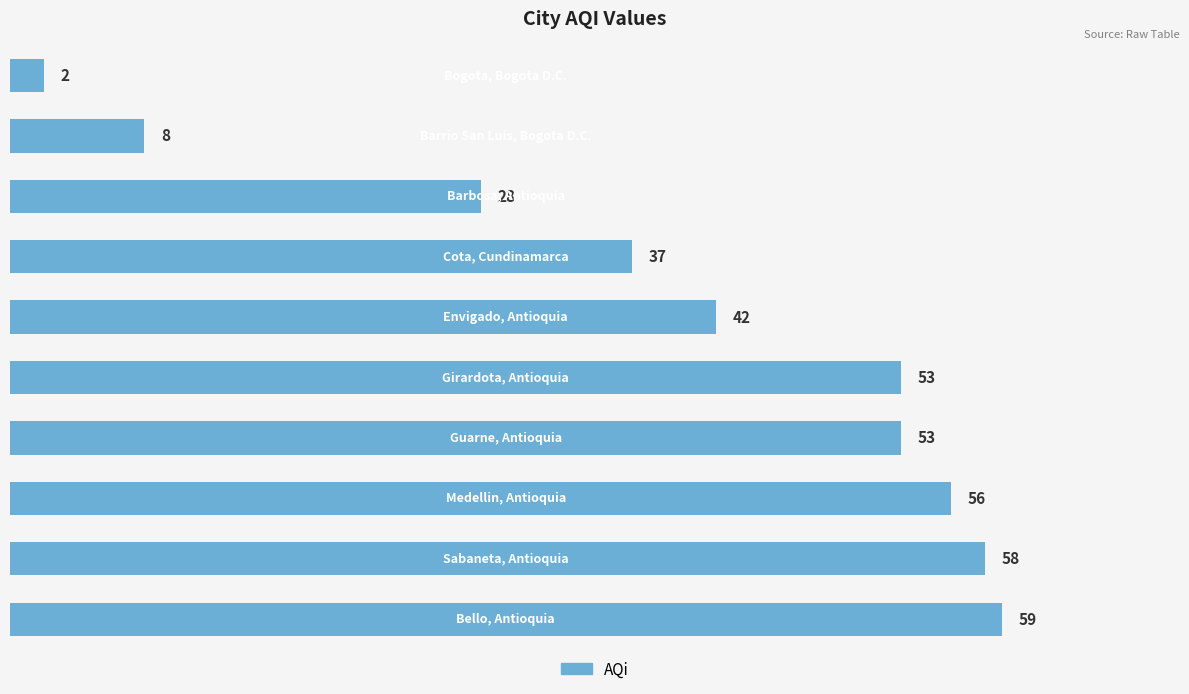

Does the chart contain any negative values?

No